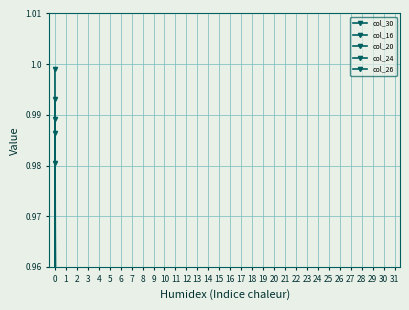

True or false: col_20 and col_16 intersect in this chart.

False